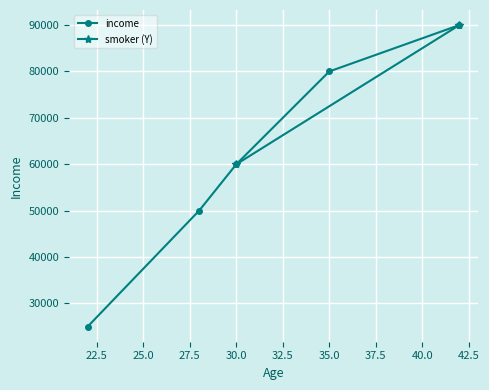

Which category has the highest value across all series?

42